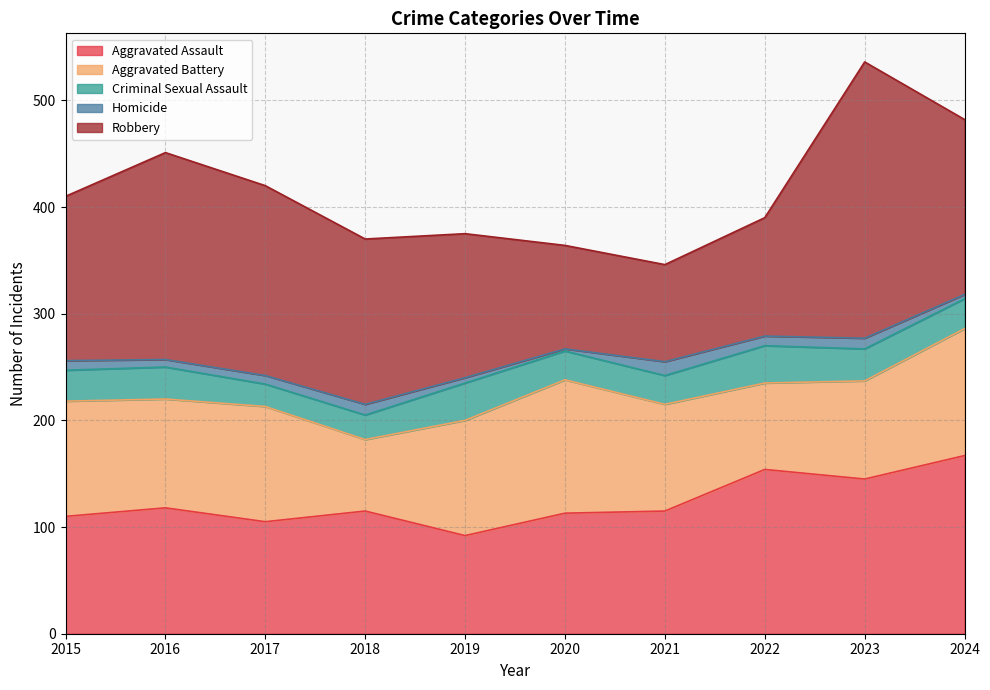

True or false: Robbery and Criminal Sexual Assault cross at least once.

False